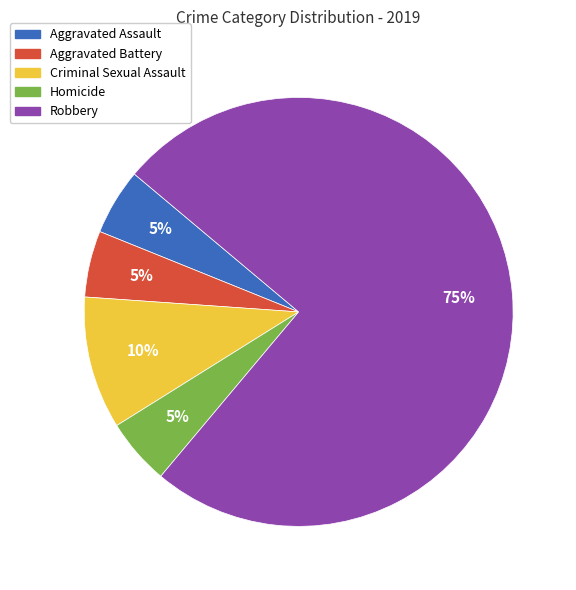

The Criminal Sexual Assault slice represents 23% of the pie. True or false?

False